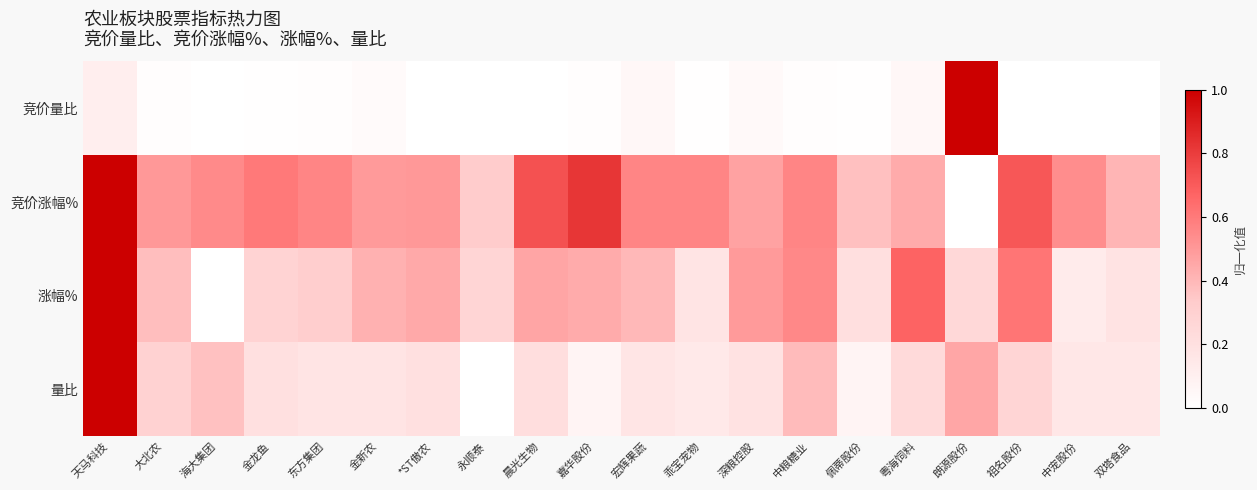

What is the maximum value shown in the chart?

1.0